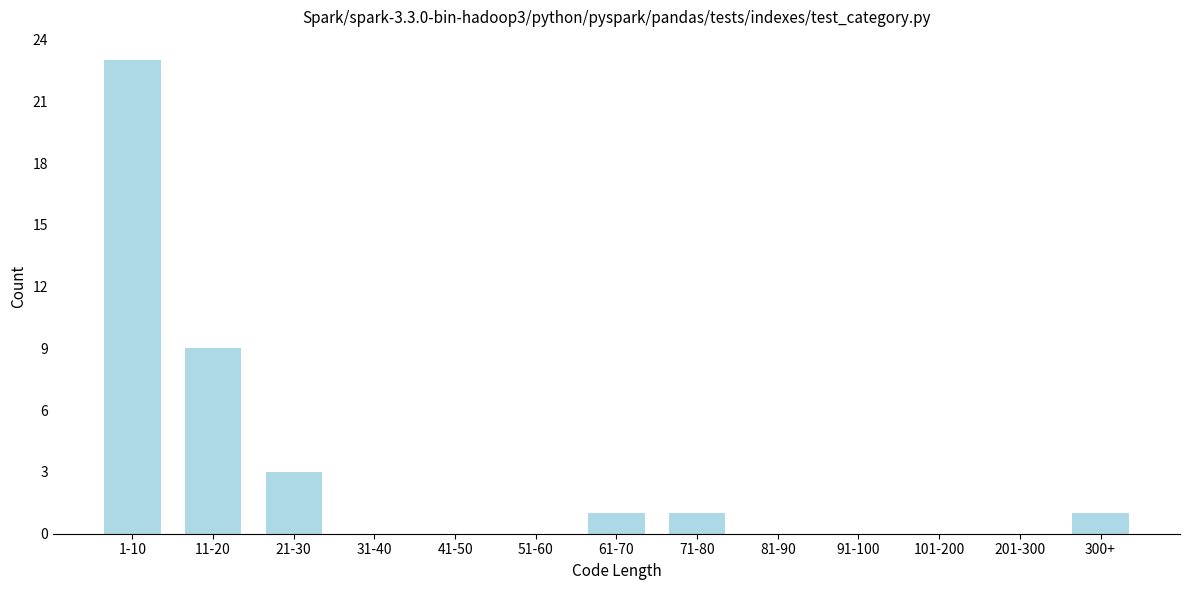

Reading left to right, extract all data points from this chart.

1-10=23	11-20=9	21-30=3	31-40=0	41-50=0	51-60=0	61-70=1	71-80=1	81-90=0	91-100=0	101-200=0	201-300=0	300+=1